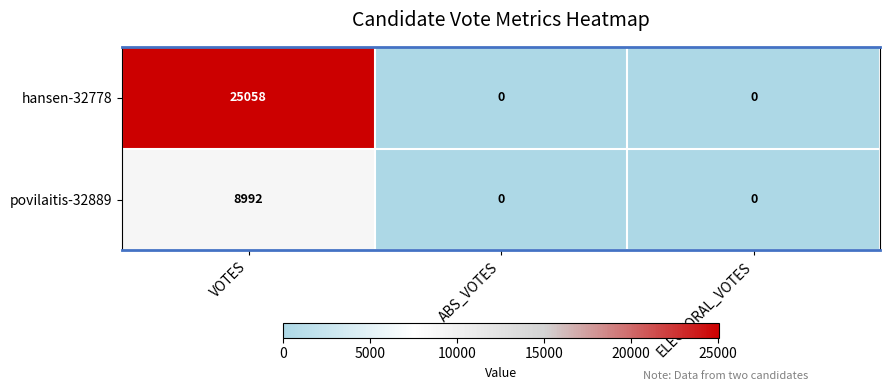

Reading left to right, transcribe all the data shown in this chart.

hansen-32778: VOTES=25058	ABS_VOTES=0	ELECTORAL_VOTES=0
povilaitis-32889: VOTES=8992	ABS_VOTES=0	ELECTORAL_VOTES=0